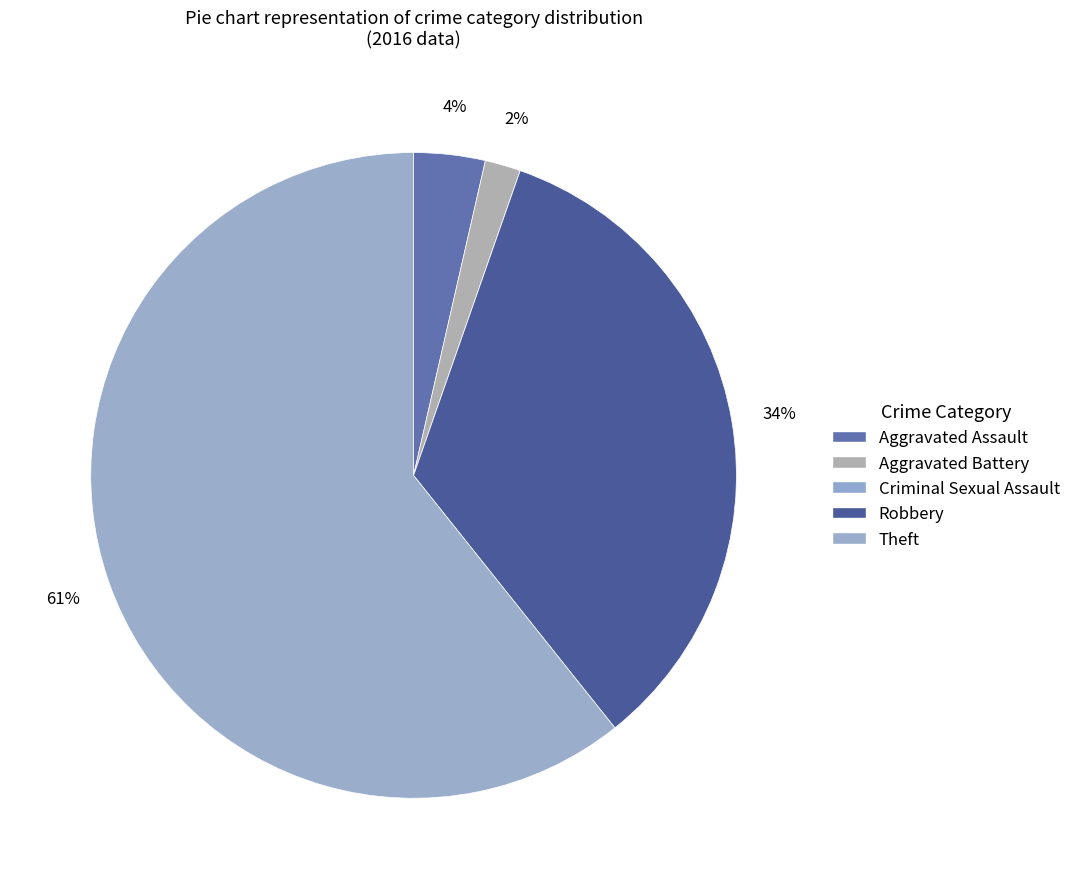

To the nearest percent, what is the average slice percentage?

20%